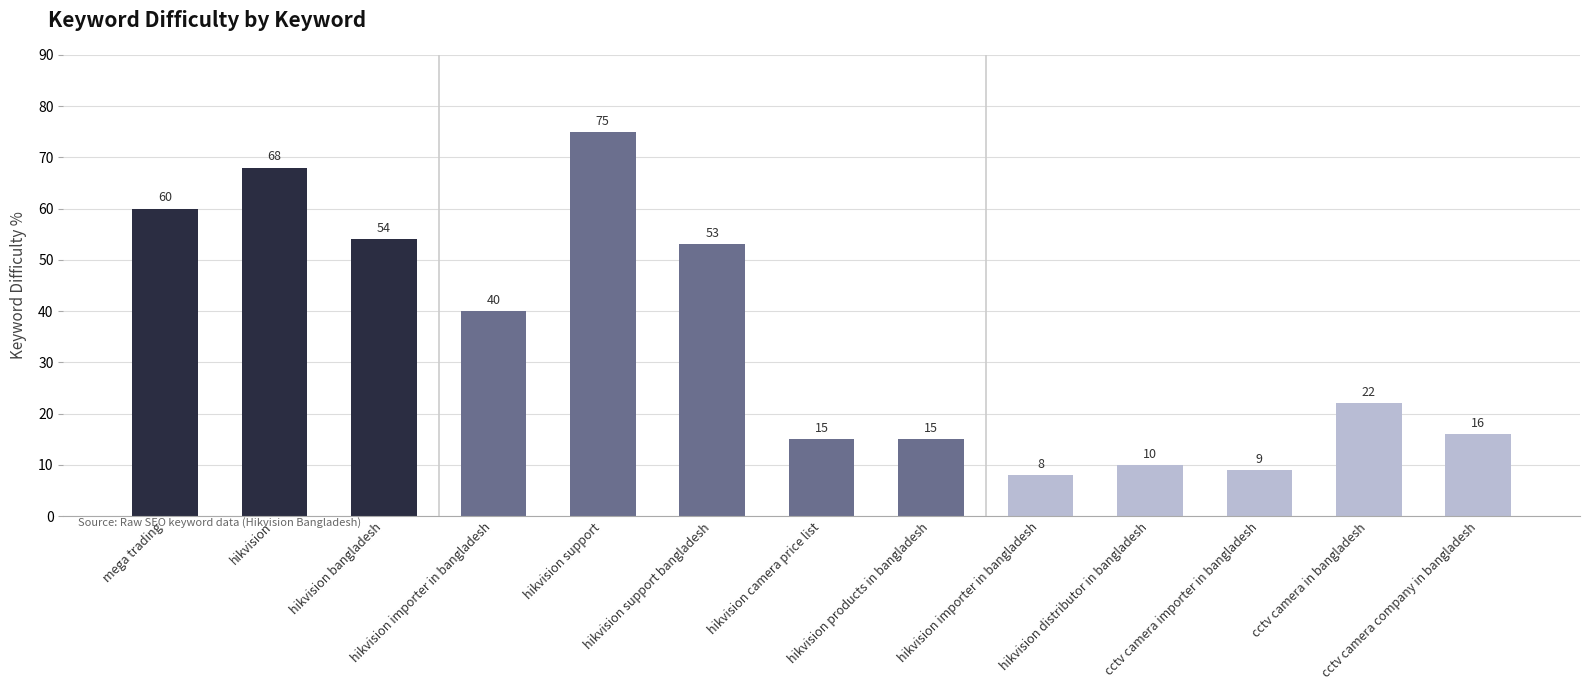

What is the label of the 2nd bar from the right?

cctv camera in bangladesh